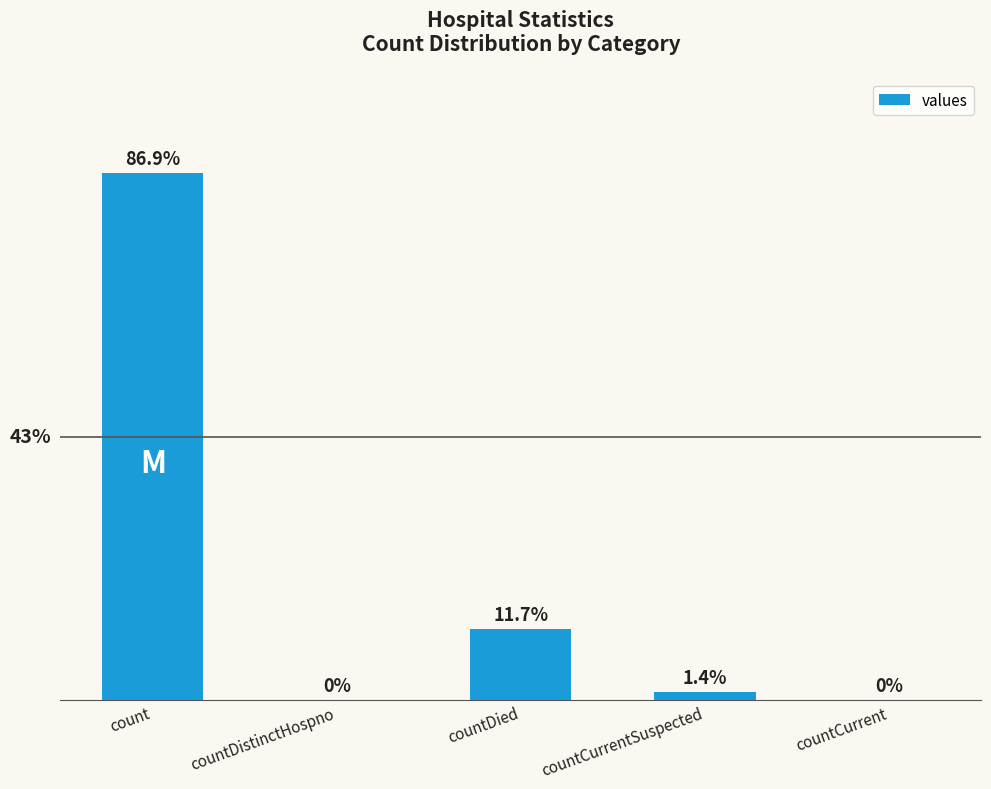

What is the maximum value shown in the chart?

76911